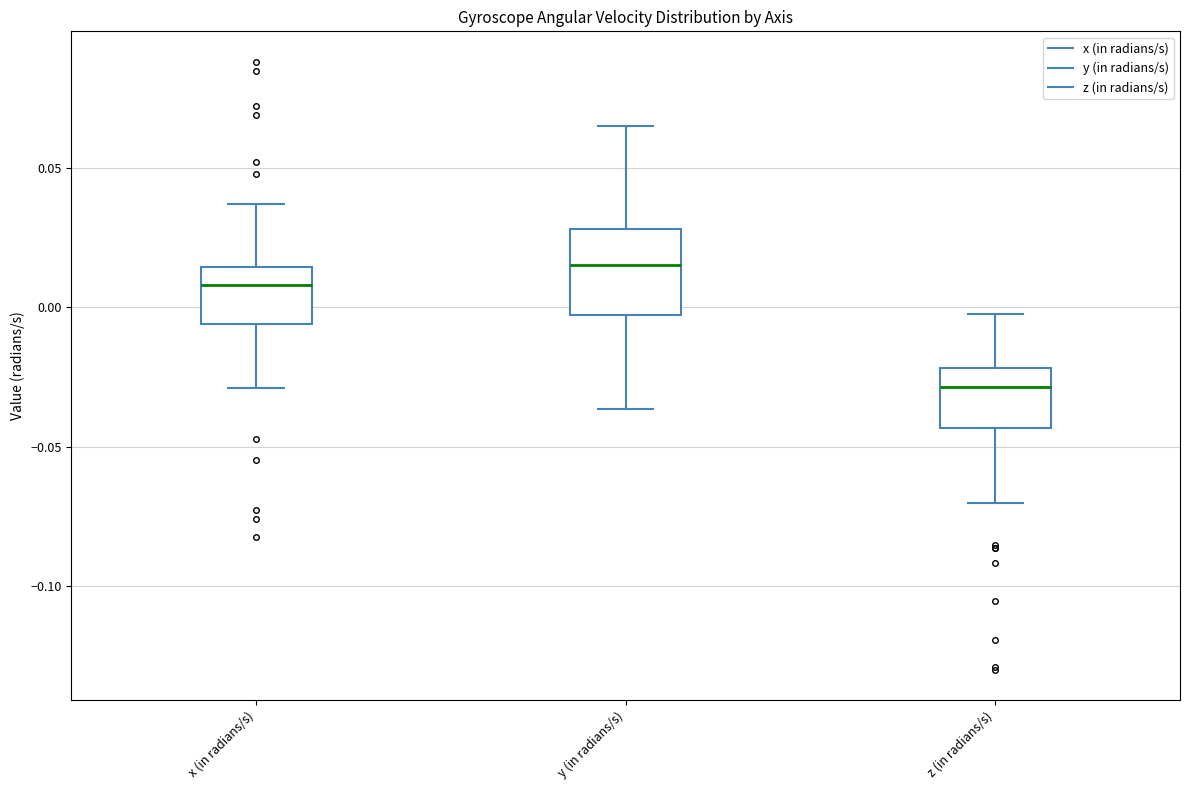

Reading left to right, transcribe this box plot: for each box, give where its median line is, the range the box spans, and where its two whiskers end, as read against the y-axis. The values are not printed on the chart, so give them approximately, as read against the axis.

x (in radians/s): median 0.010, box -0.005 to 0.015, whiskers -0.030 to 0.035
y (in radians/s): median 0.015, box -0.005 to 0.030, whiskers -0.035 to 0.065
z (in radians/s): median -0.030, box -0.045 to -0.020, whiskers -0.070 to 0.000